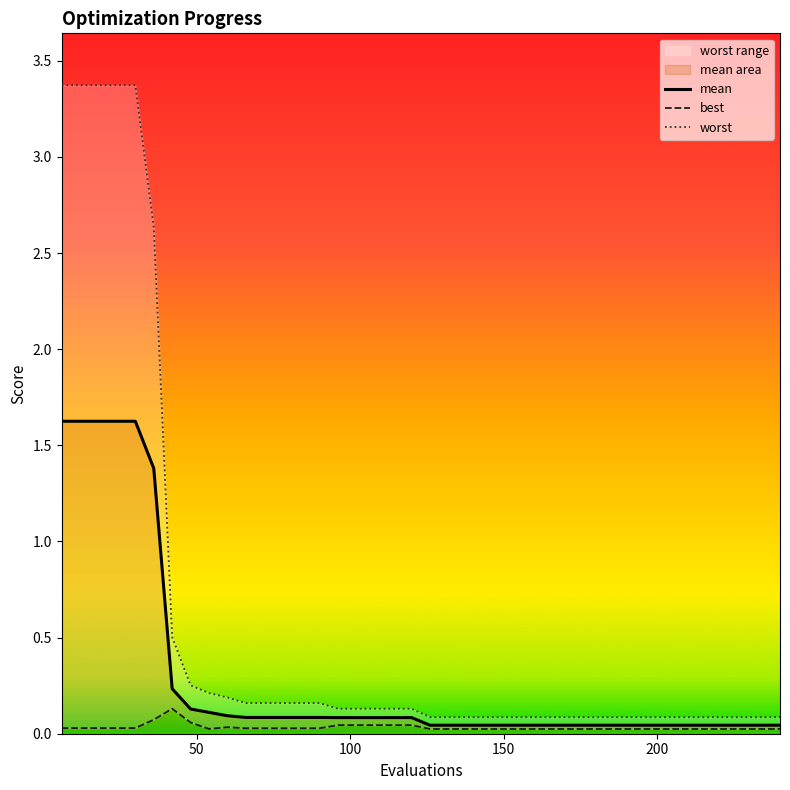

What is the highest value of the mean series?

1.6